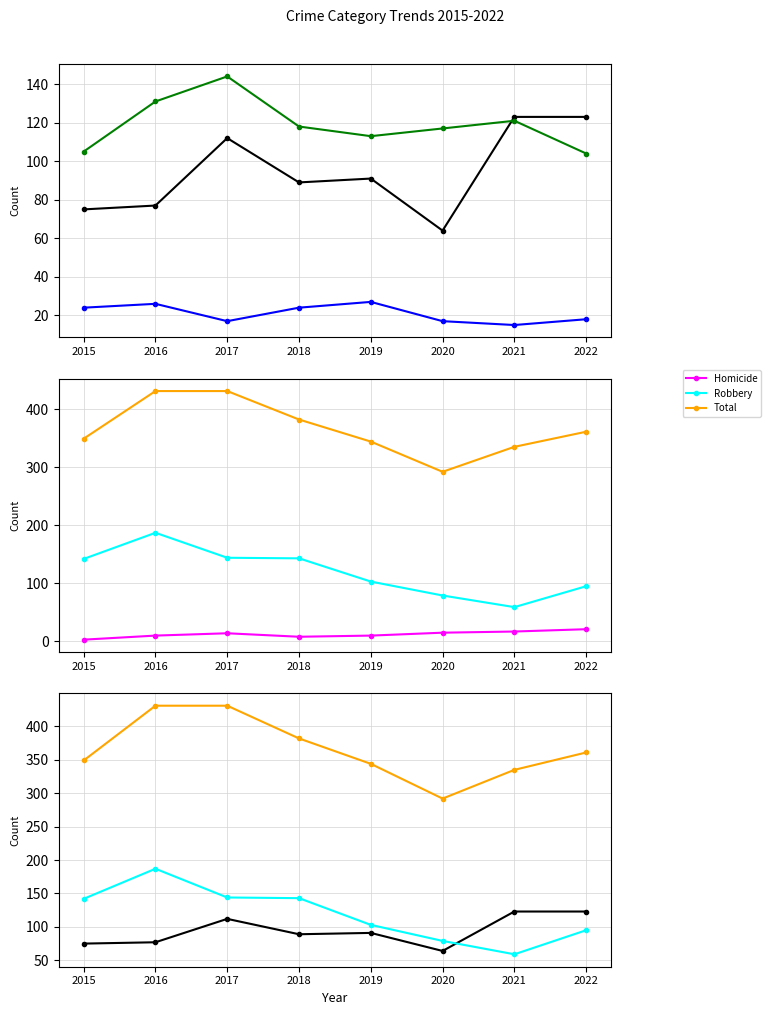

Reading left to right, list all the values displayed in this chart.

Aggravated Assault: 75	77	112	89	91	64	123	123
Aggravated Battery: 105	131	144	118	113	117	121	104
Criminal Sexual Assault: 24	26	17	24	27	17	15	18
Homicide: 3	10	14	8	10	15	17	21
Robbery: 142	187	144	143	103	79	59	95
Total: 349	431	431	382	344	292	335	361